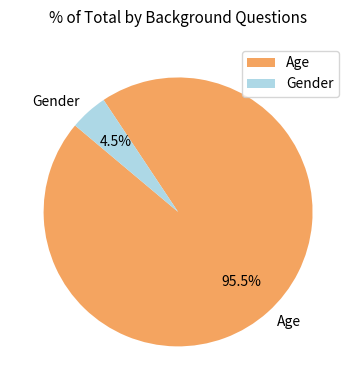

Which has a higher value, Age or Gender?

Age